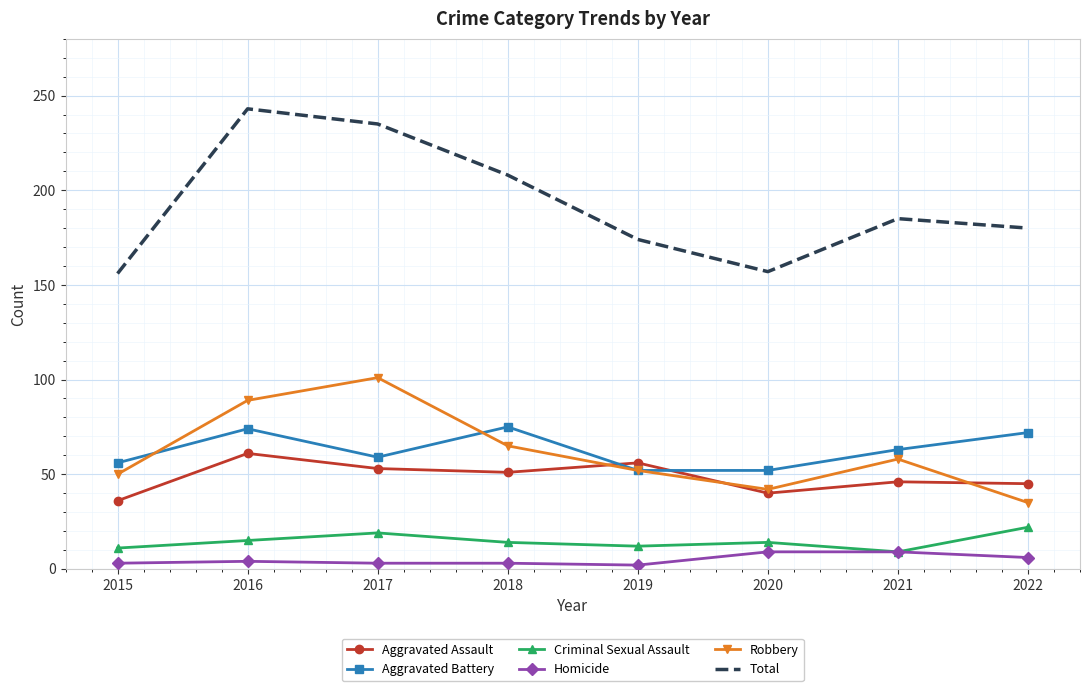

True or false: Aggravated Battery has a value of 11 at 2019.

False